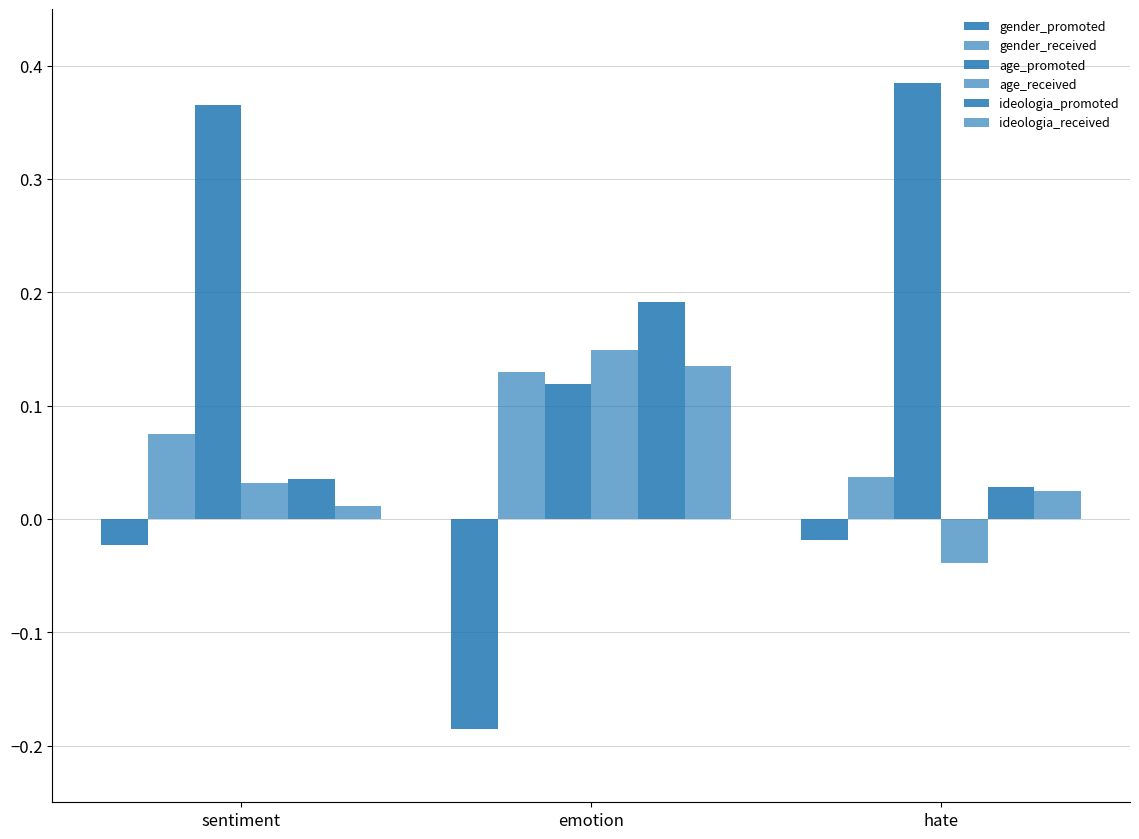

What is the label of the 1st bar from the right?

hate